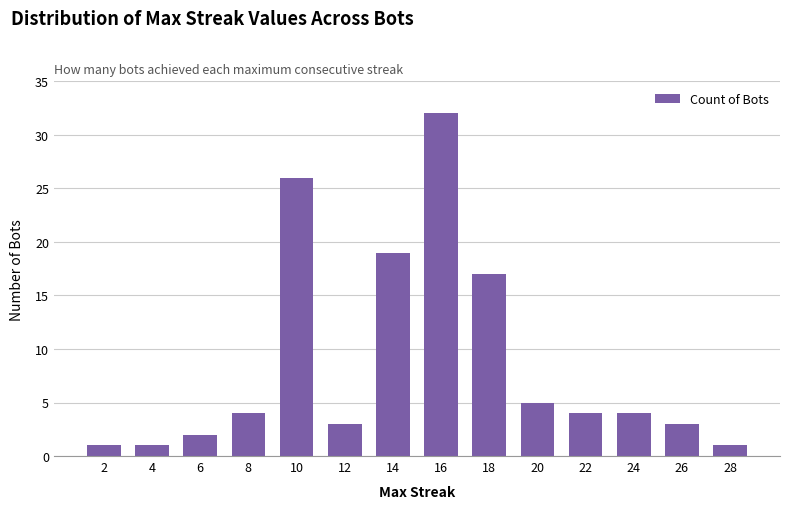

Approximately how many times larger is the value at 18 compared to 10?

0.7